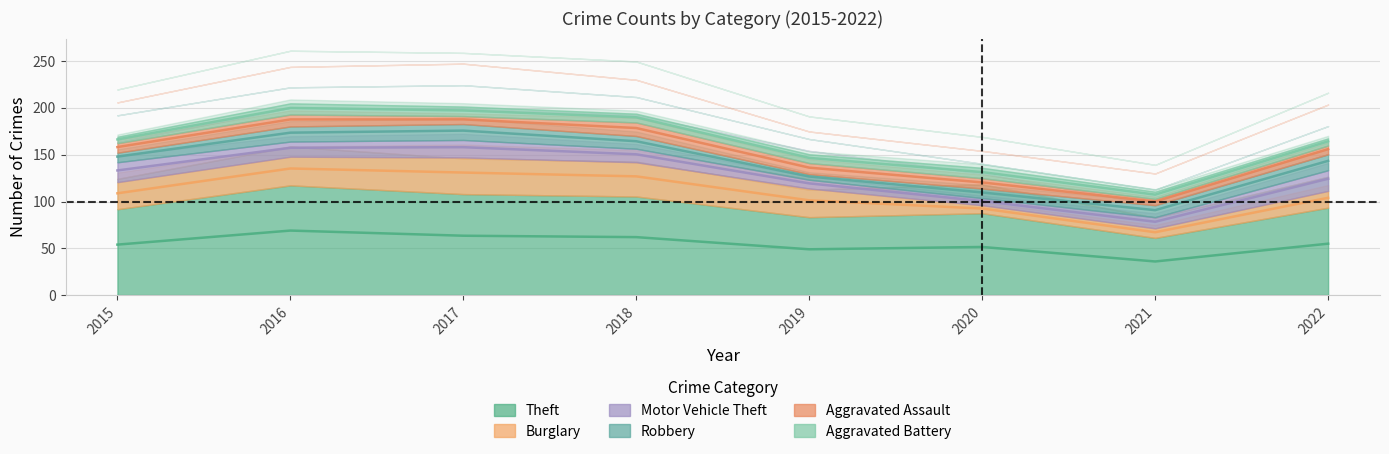

How many data points does each series have?

8